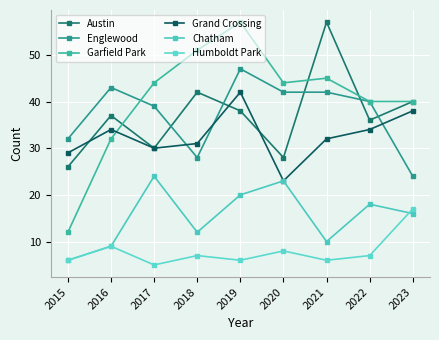

Reading left to right, list all the values displayed in this chart.

Austin: 2015=26	2016=37	2017=30	2018=42	2019=38	2020=28	2021=57	2022=36	2023=40
Englewood: 2015=32	2016=43	2017=39	2018=28	2019=47	2020=42	2021=42	2022=40	2023=24
Garfield Park: 2015=12	2016=32	2017=44	2018=51	2019=57	2020=44	2021=45	2022=40	2023=40
Grand Crossing: 2015=29	2016=34	2017=30	2018=31	2019=42	2020=23	2021=32	2022=34	2023=38
Chatham: 2015=6	2016=9	2017=24	2018=12	2019=20	2020=23	2021=10	2022=18	2023=16
Humboldt Park: 2015=6	2016=9	2017=5	2018=7	2019=6	2020=8	2021=6	2022=7	2023=17